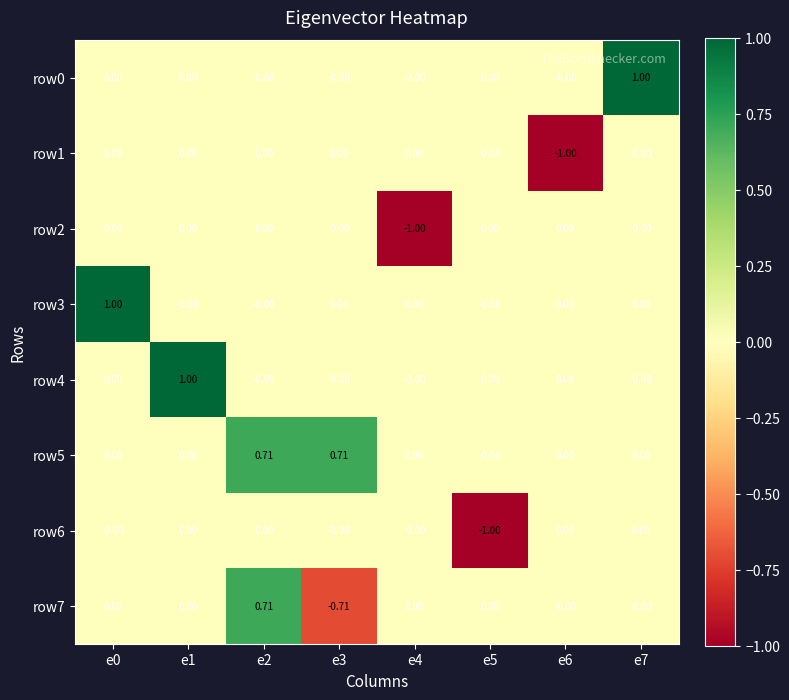

Rank the series by their maximum value, from lowest to highest.

row1, row6, row2, row7, row5, row0, row3, row4